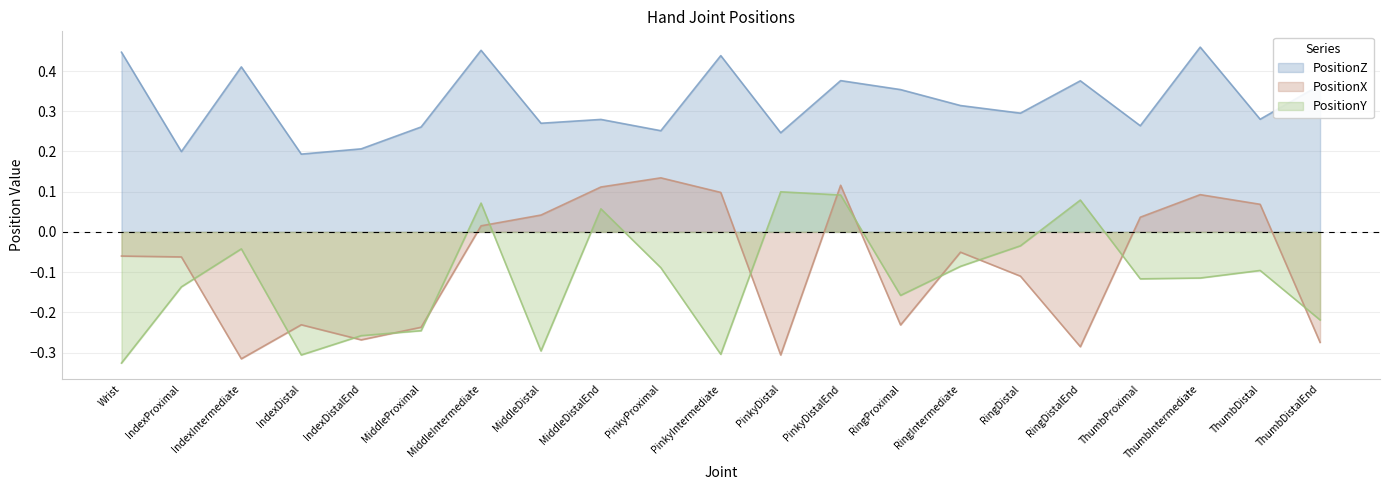

Which series has the largest total across all categories?

PositionZ